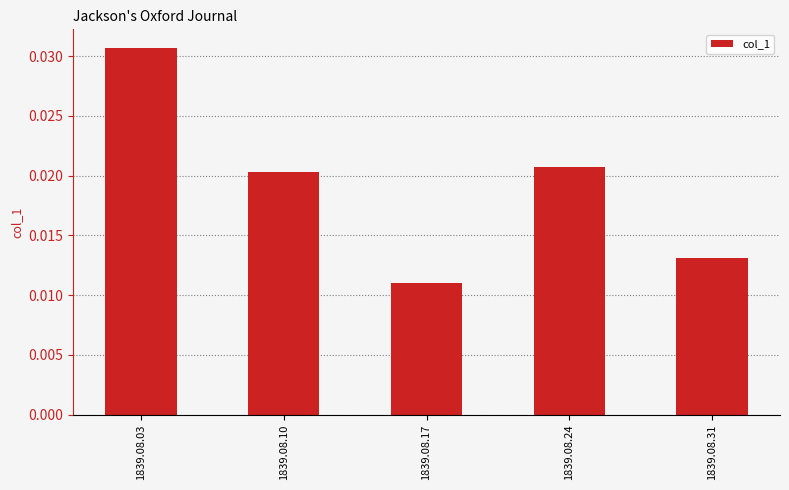

List the labels in order of value, smallest first.

1839.08.17, 1839.08.31, 1839.08.10, 1839.08.24, 1839.08.03